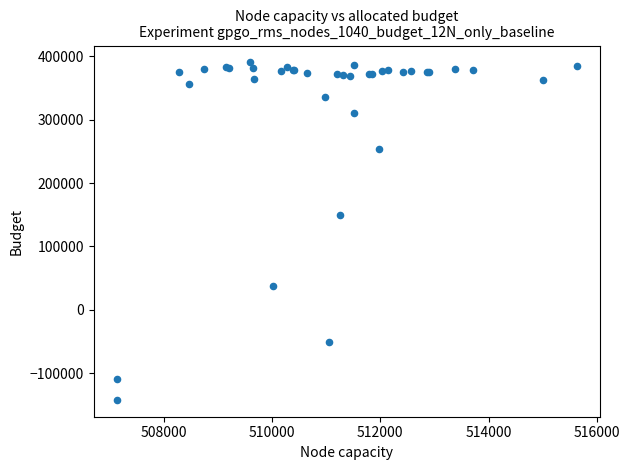

What Y value in the scatter plot is closest to 124103?

149211.0